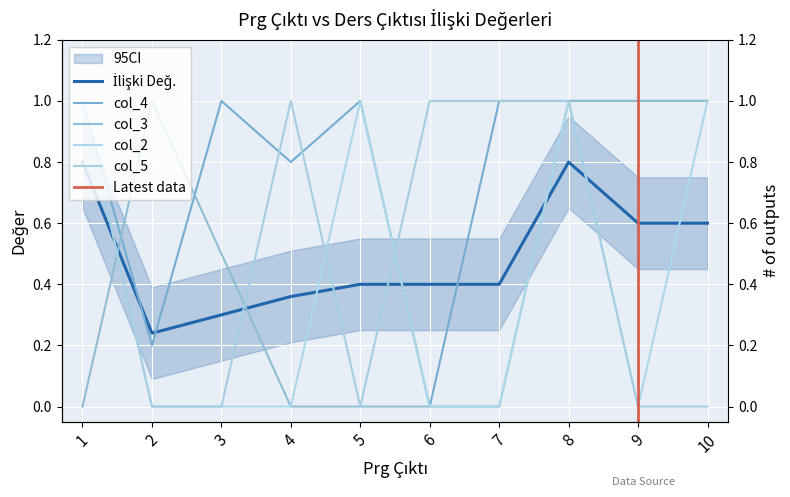

Does the chart display data point markers on the line(s)?

No